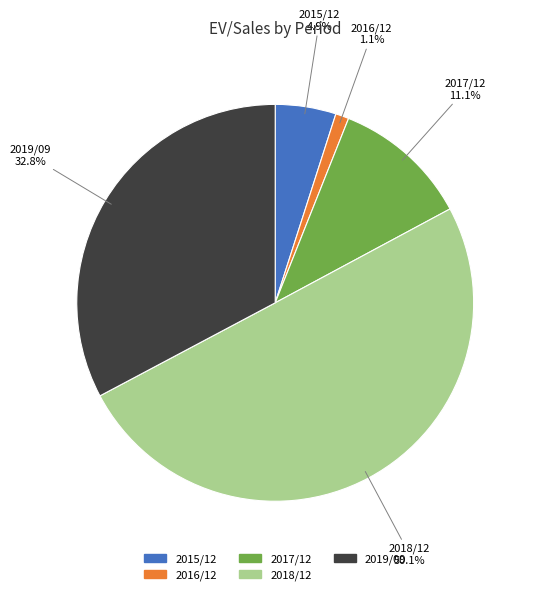

Rank the categories by value from lowest to highest.

2016/12, 2015/12, 2017/12, 2019/09, 2018/12